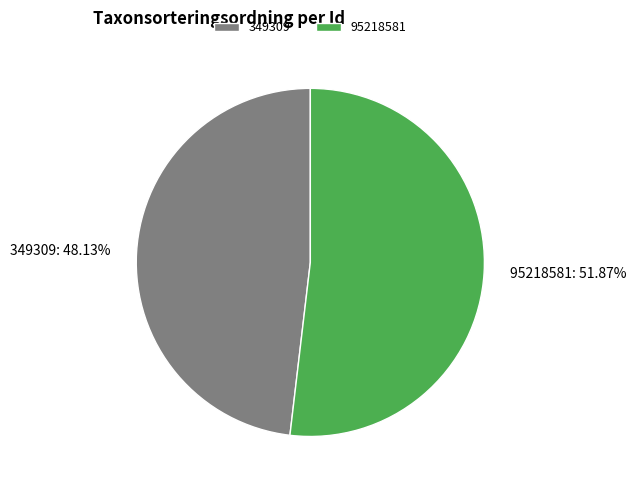

To the nearest percent, what percentage of the pie is 95218581?

52%